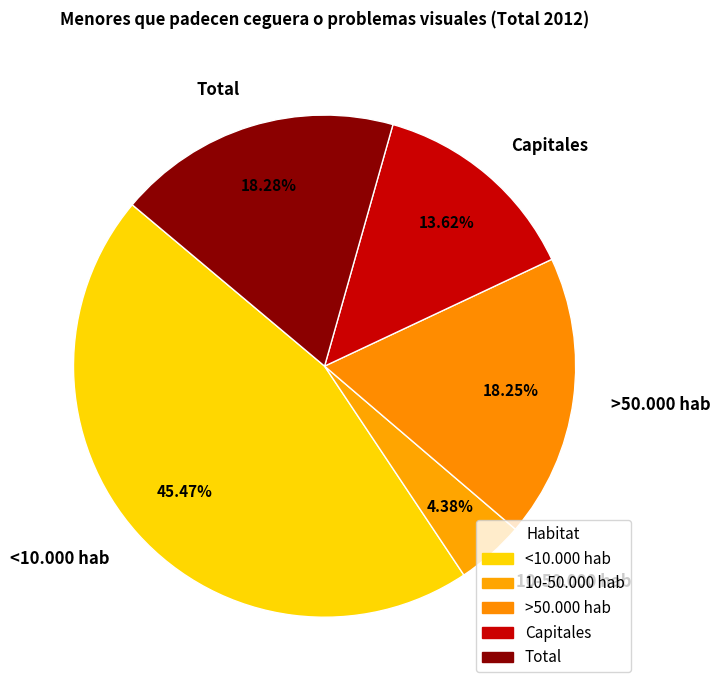

Which has a higher value, Capitales or 10-50.000 hab?

Capitales